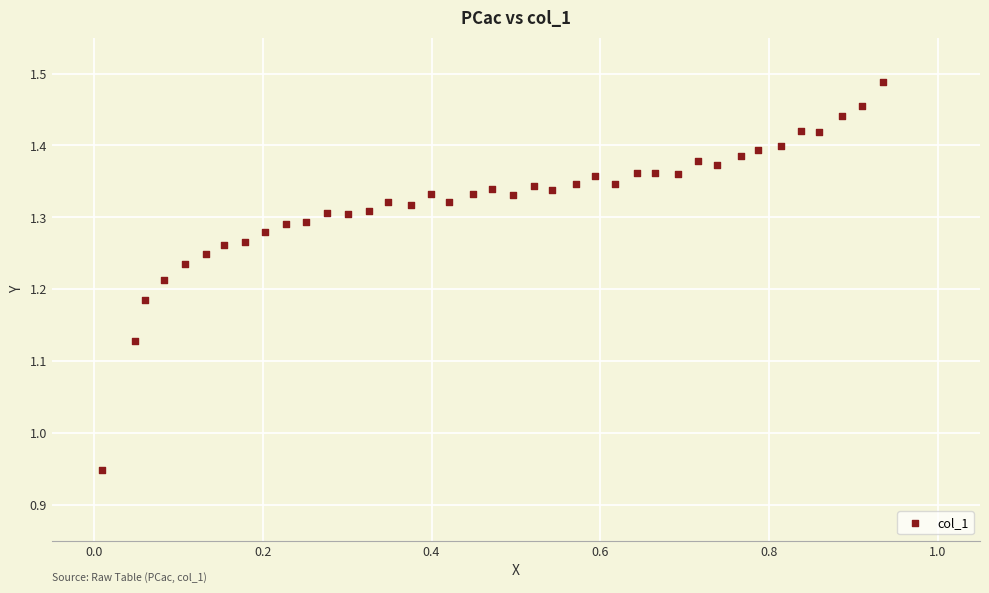

What is the range of Y values (max minus min)?

0.5